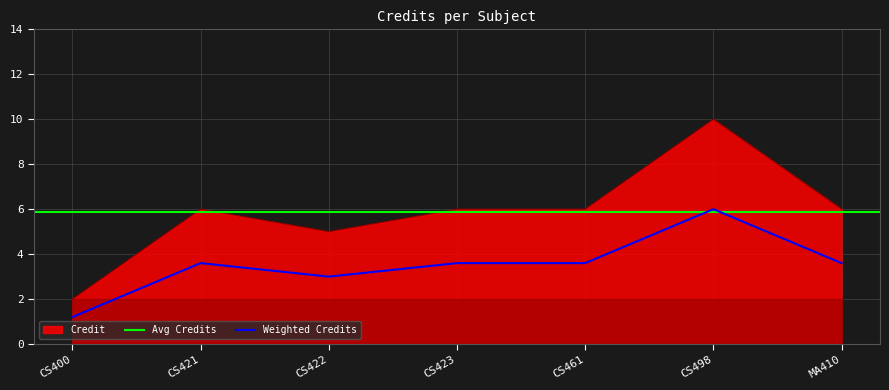

How many data points are less than 3?

1